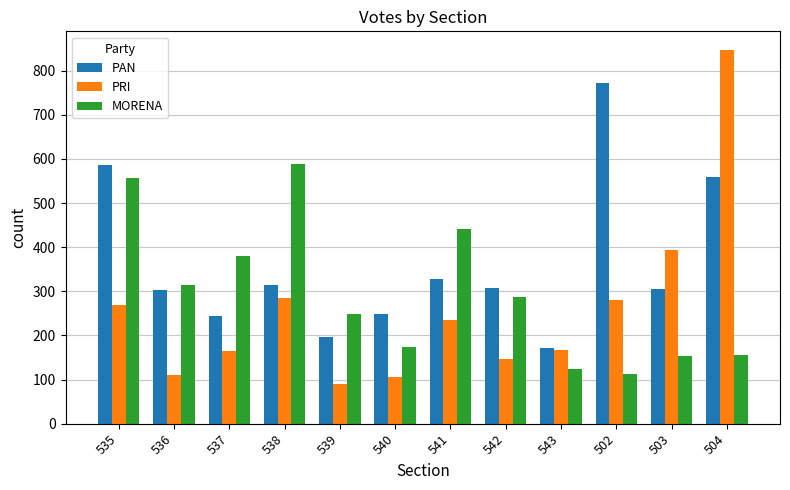

Which series has the largest total across all categories?

PAN